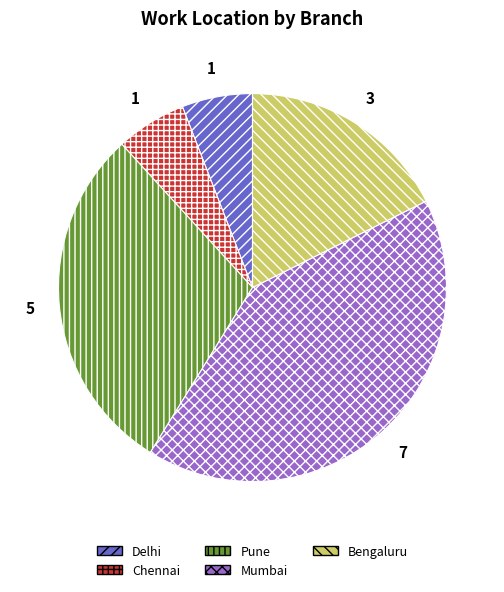

How many segments does this pie chart have?

5